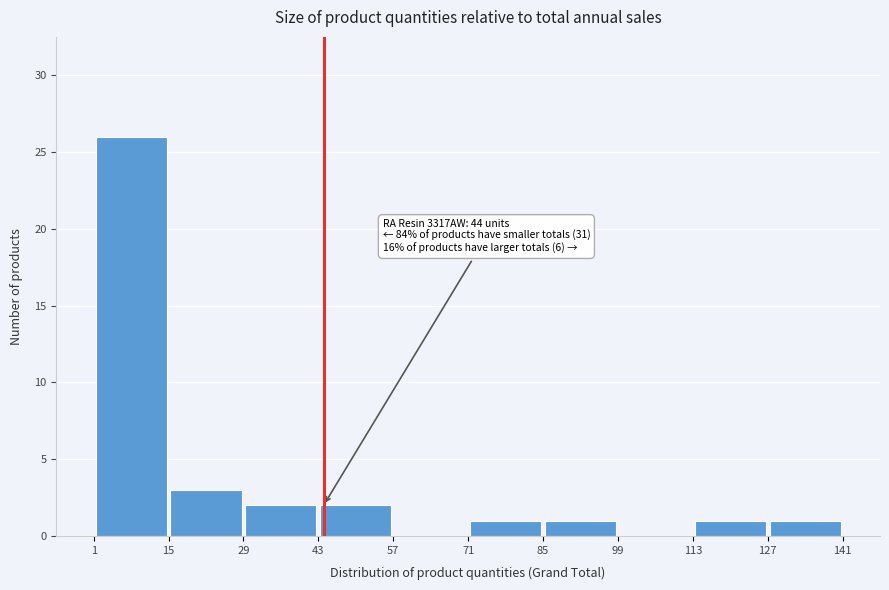

Which range on the x-axis has the tallest bar?

1 to 15